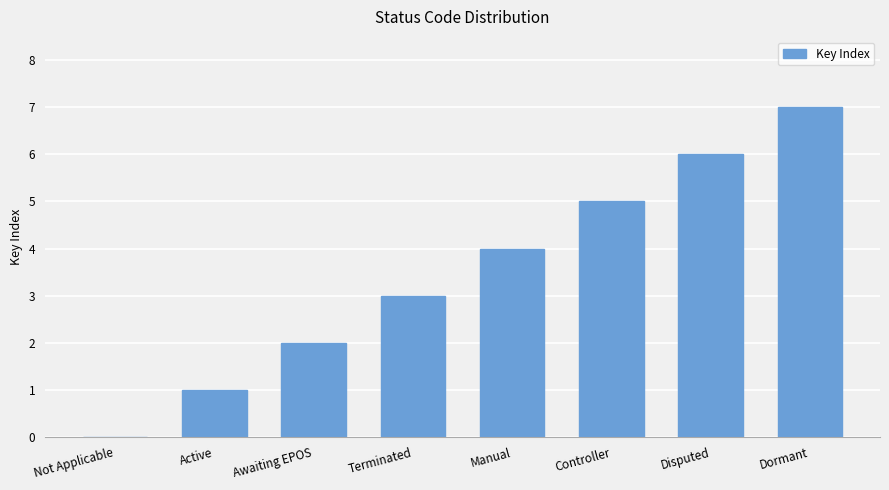

What is the sum of the values at Manual and Dormant?

11